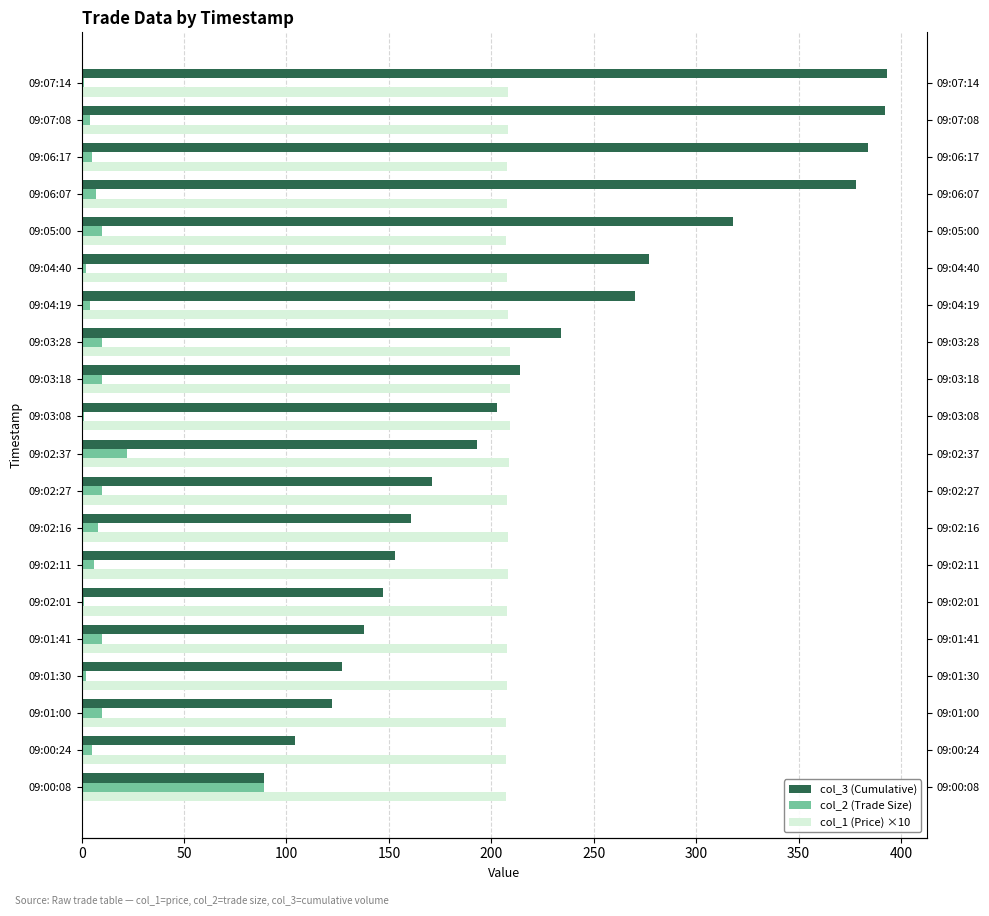

Reading left to right, what are all the values shown in this chart?

col_3 (Cumulative): 89.0	104.0	122.0	127.0	138.0	147.0	153.0	161.0	171.0	193.0	203.0	214.0	234.0	270.0	277.0	318.0	378.0	384.0	392.0	393.0
col_2 (Trade Size): 89.0	5.0	10.0	2.0	10.0	1.0	6.0	8.0	10.0	22.0	1.0	10.0	10.0	4.0	2.0	10.0	7.0	5.0	4.0	1.0
col_1 (Price) ×10: 207.0	207.0	207.0	207.5	207.5	207.5	208.0	208.0	207.5	208.5	209.0	209.0	209.0	208.0	207.5	207.0	207.5	207.5	208.0	208.0